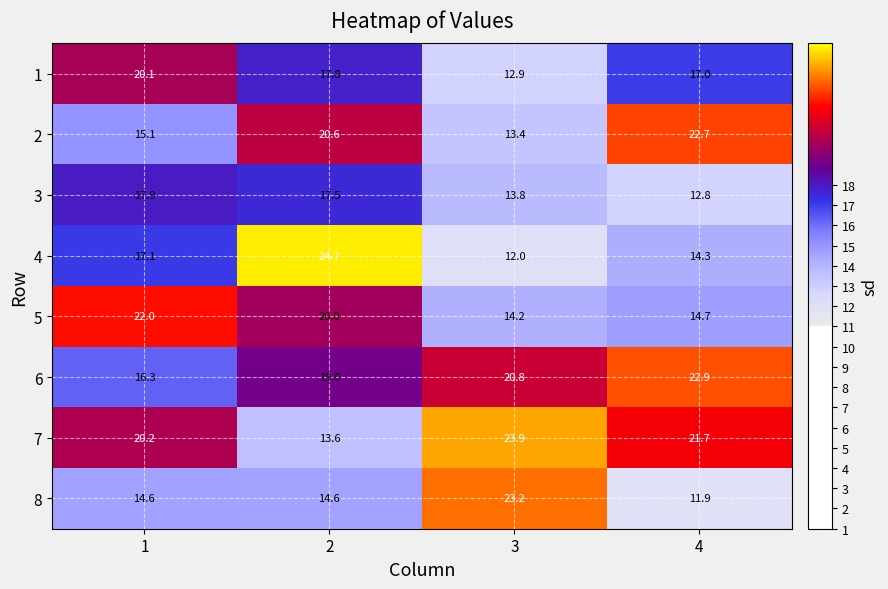

At which category does the chart reach its peak across all series?

2